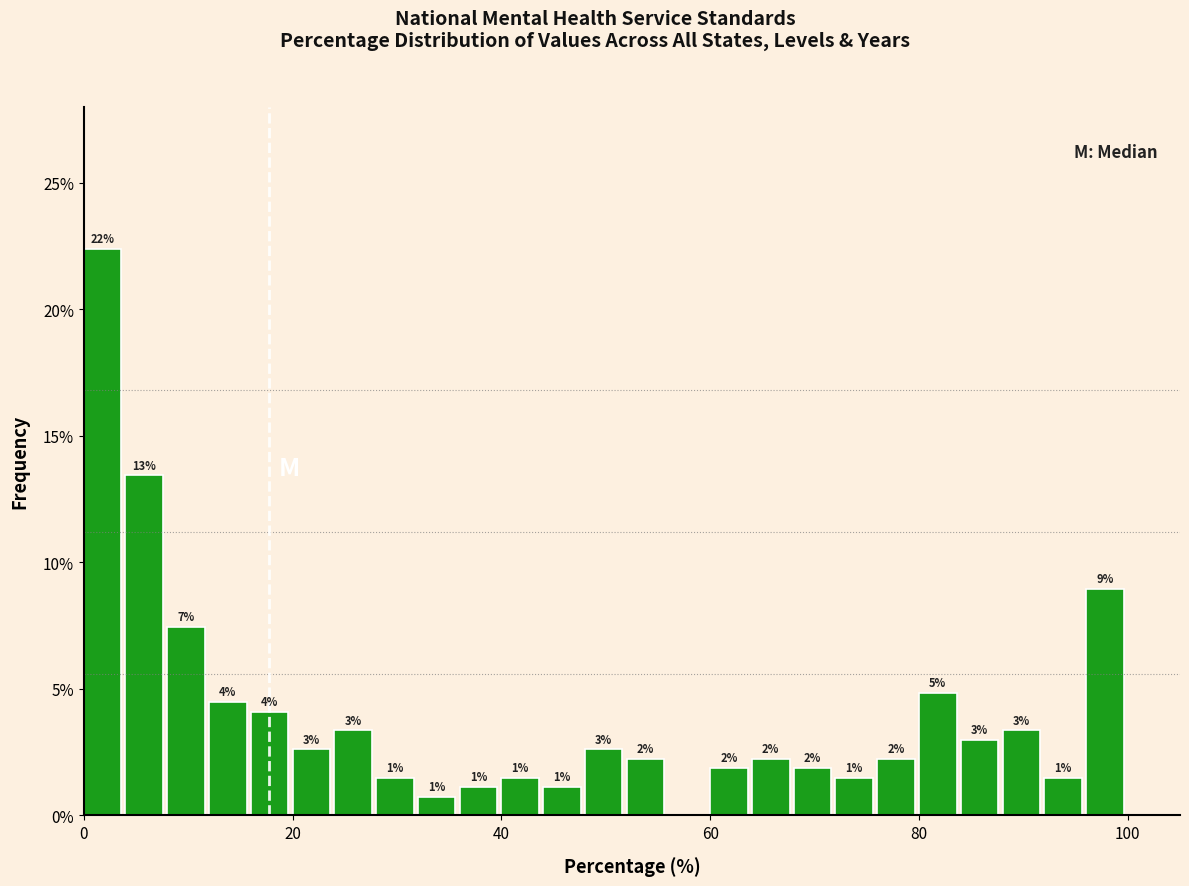

Read against the x-axis, roughly where is the centre of the tallest bar?

2